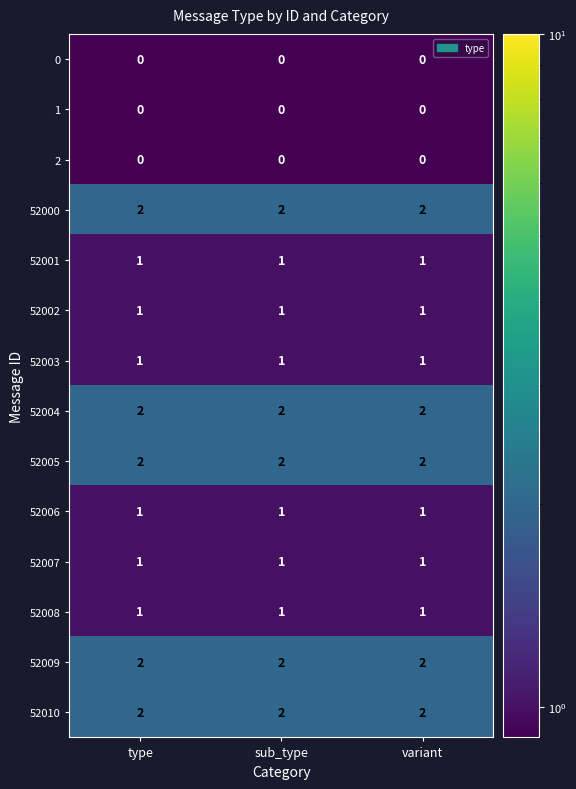

What is the sum of all 52003 values?

3